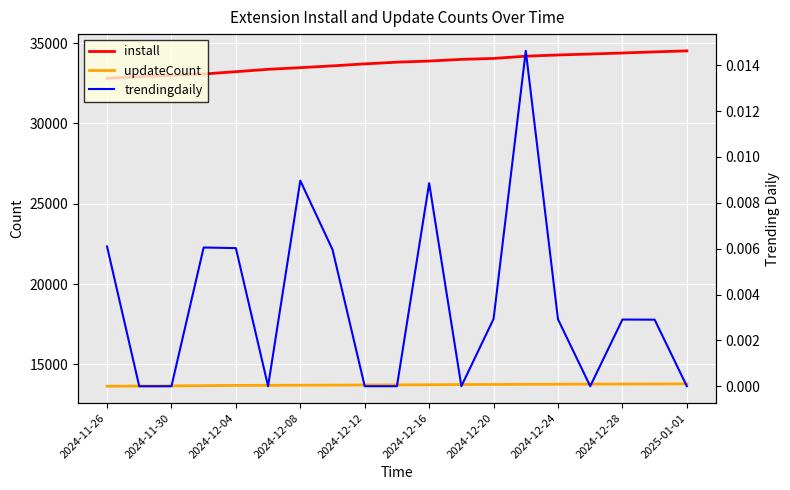

At how many categories does at least one series exceed 8750?

19